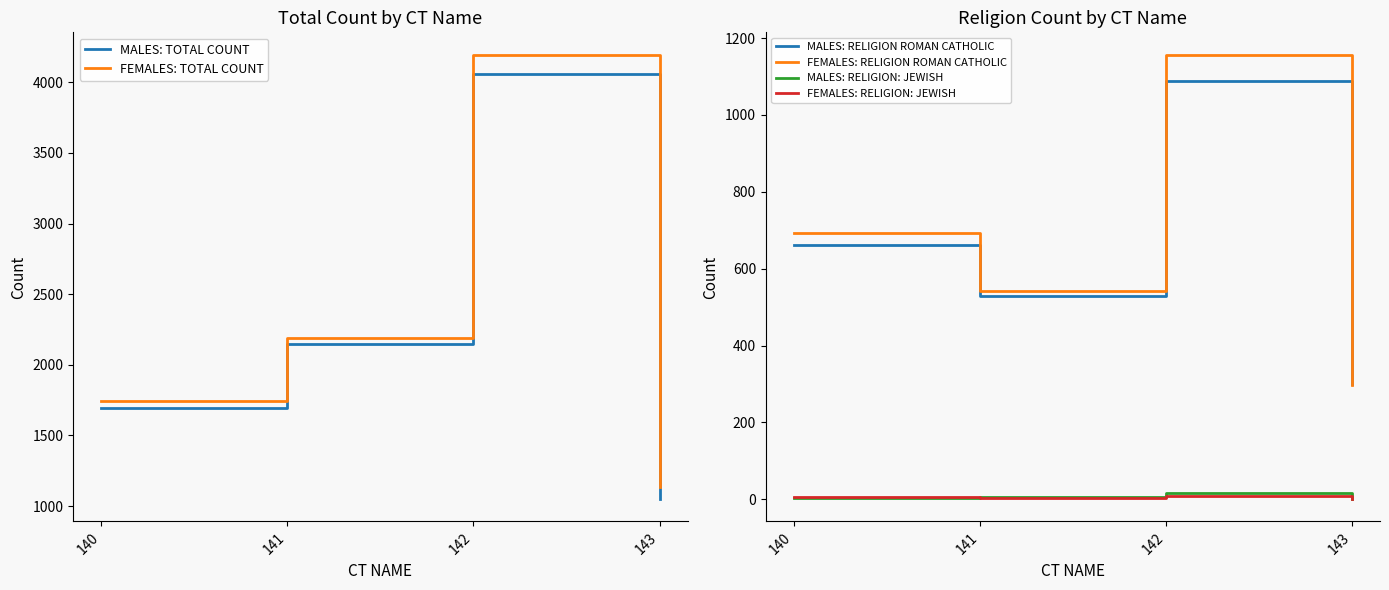

At 140, list the series in order from smallest to largest.

MALES: RELIGION: JEWISH, FEMALES: RELIGION: JEWISH, MALES: RELIGION ROMAN CATHOLIC, FEMALES: RELIGION ROMAN CATHOLIC, MALES: TOTAL COUNT, FEMALES: TOTAL COUNT